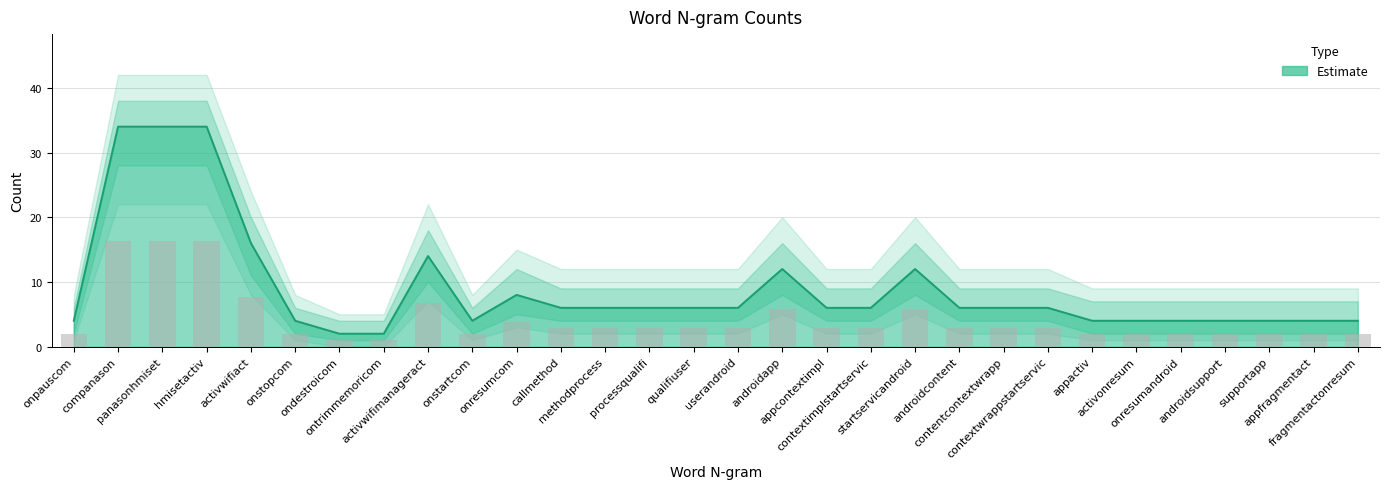

Reading left to right, what are all the values shown in this chart?

onpauscom=4	companason=34	panasonhmiset=34	hmisetactiv=34	activwifiact=16	onstopcom=4	ondestroicom=2	ontrimmemoricom=2	activwifimanageract=14	onstartcom=4	onresumcom=8	callmethod=6	methodprocess=6	processqualifi=6	qualifiuser=6	userandroid=6	androidapp=12	appcontextimpl=6	contextimplstartservic=6	startservicandroid=12	androidcontent=6	contentcontextwrapp=6	contextwrappstartservic=6	appactiv=4	activonresum=4	onresumandroid=4	androidsupport=4	supportapp=4	appfragmentact=4	fragmentactonresum=4